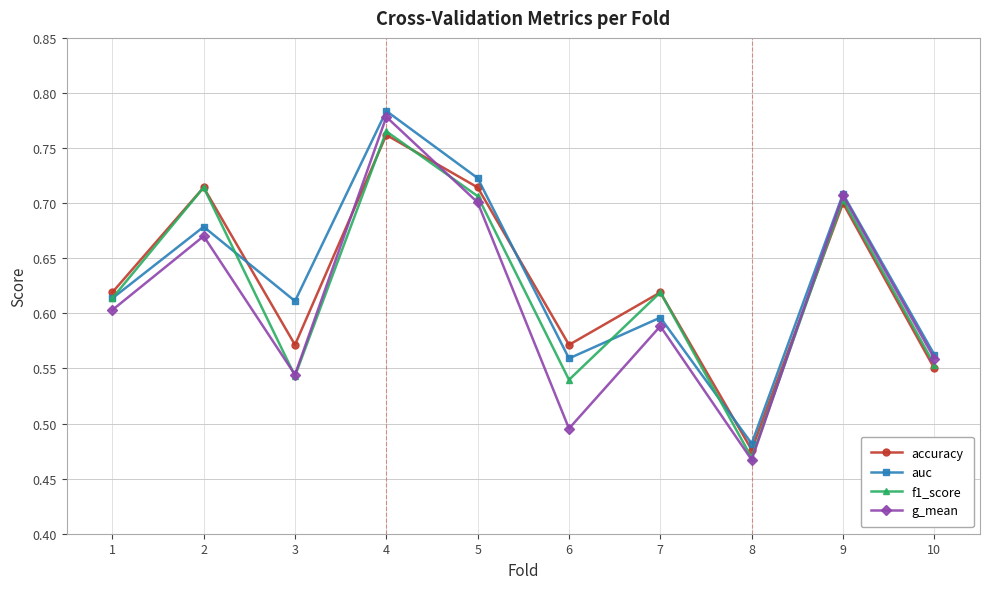

Where do g_mean and accuracy first cross each other?

3 and 4